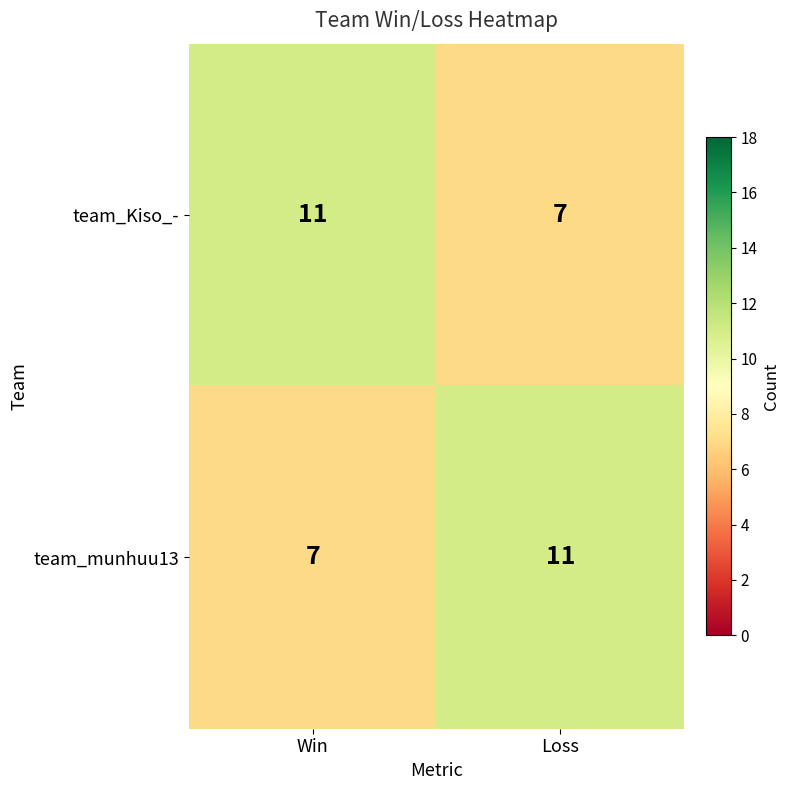

Is the value of team_Kiso_- at Win greater than the value of team_munhuu13 at Win?

Yes